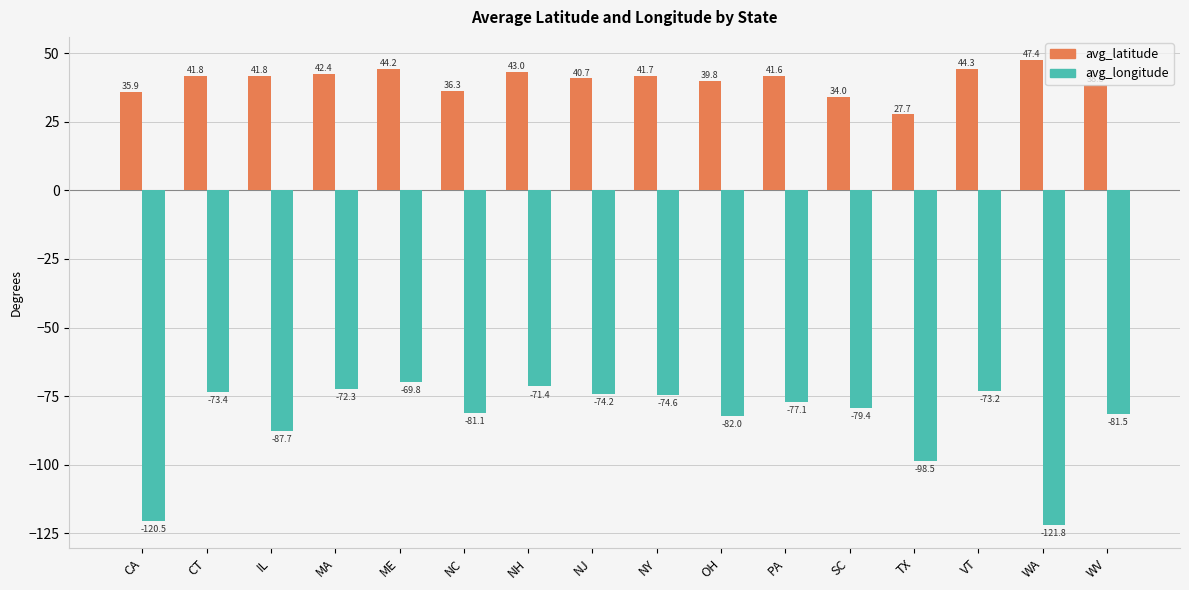

True or false: avg_latitude has a value of 16.9 at NJ.

False